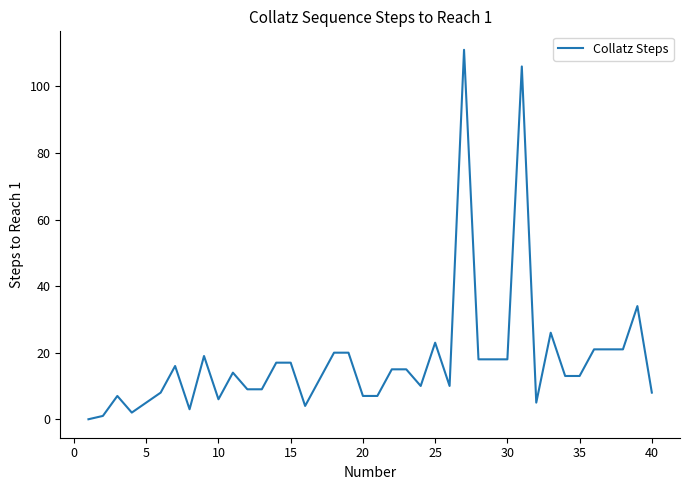

What is the greatest value displayed?

111